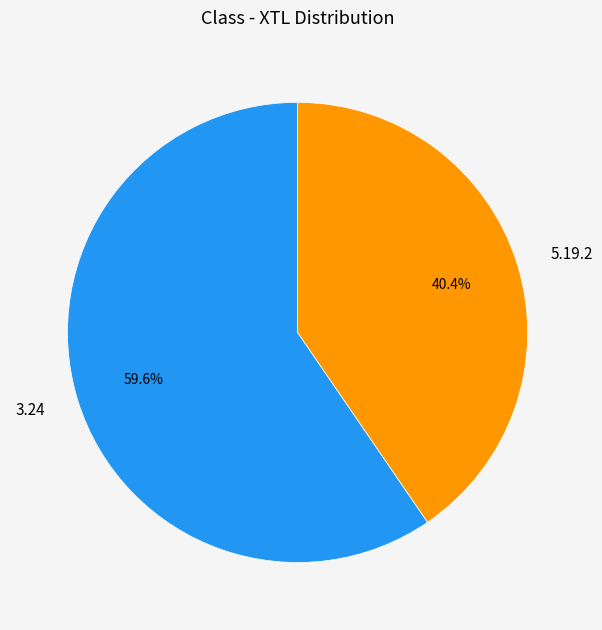

Rank the categories by value from lowest to highest.

5.19.2, 3.24